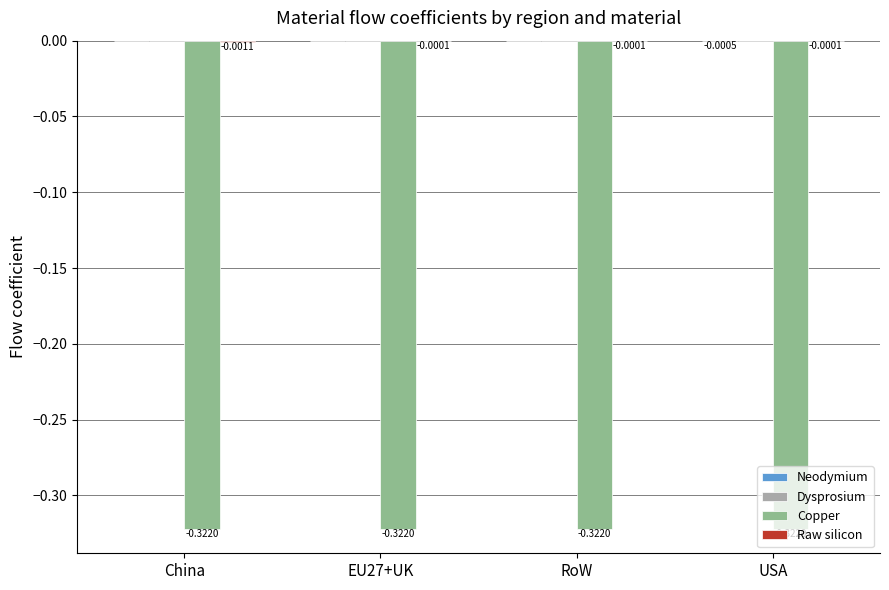

What is the sum of the Copper values at USA and RoW?

-0.6